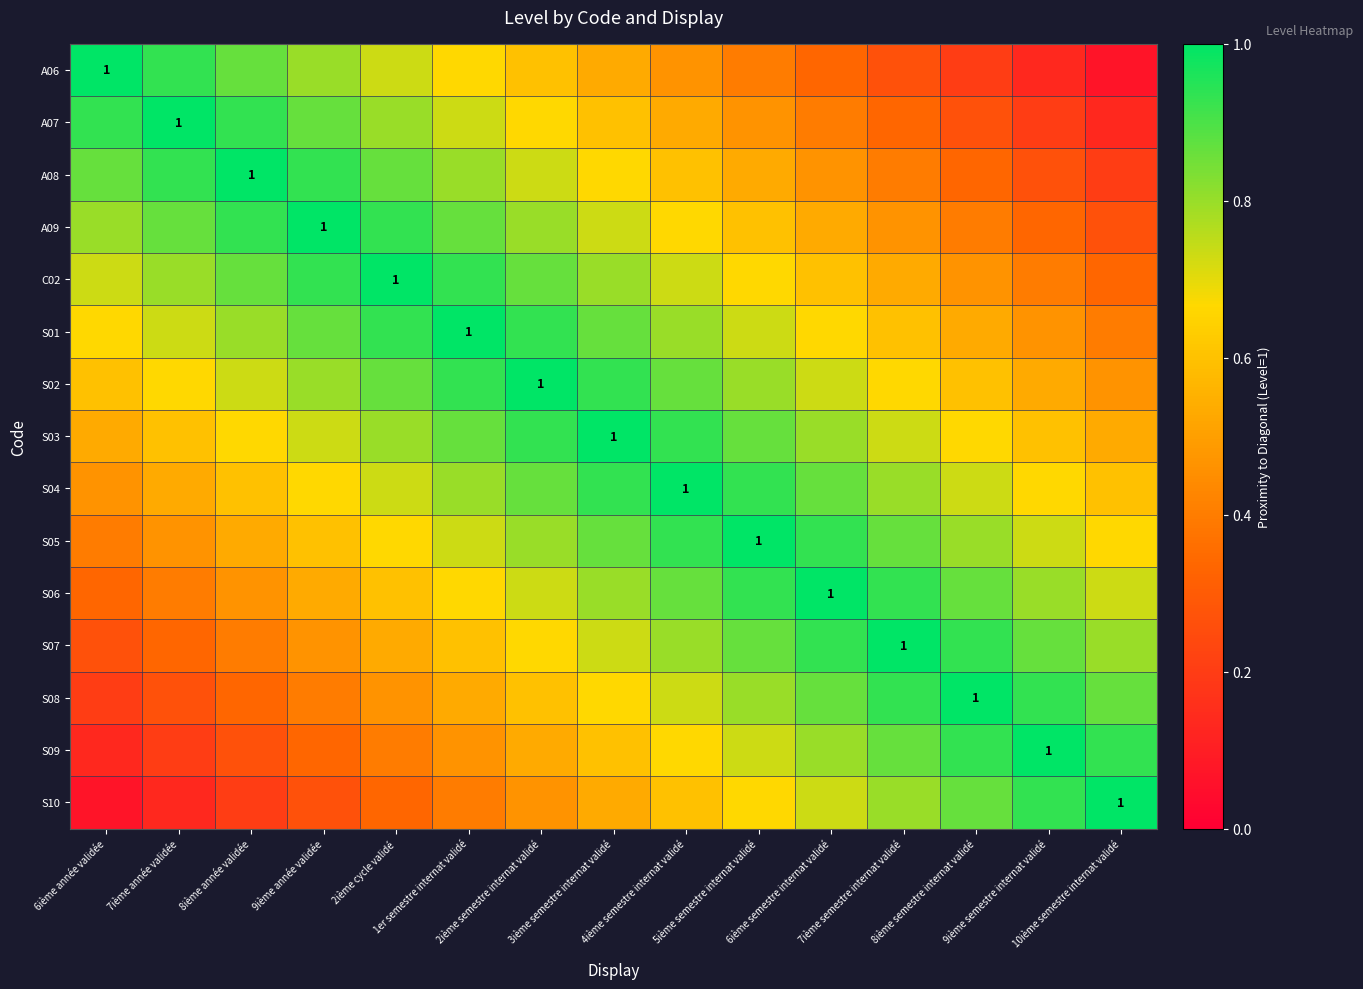

Rank the series at 8ième année validée from highest to lowest value.

A08, A07, A09, A06, C02, S01, S02, S03, S04, S05, S06, S07, S08, S09, S10